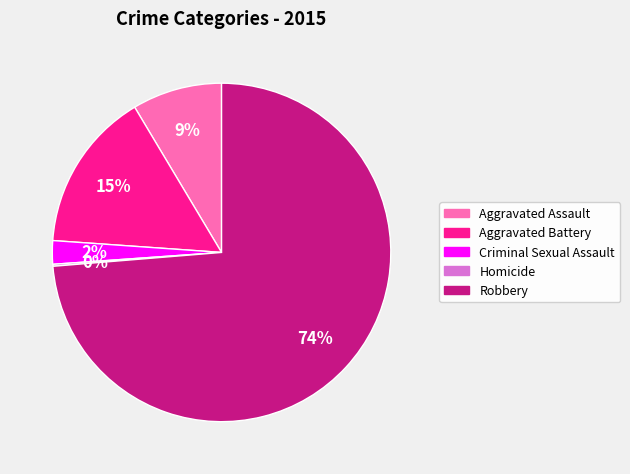

Does Aggravated Assault account for over 50% of the chart?

No